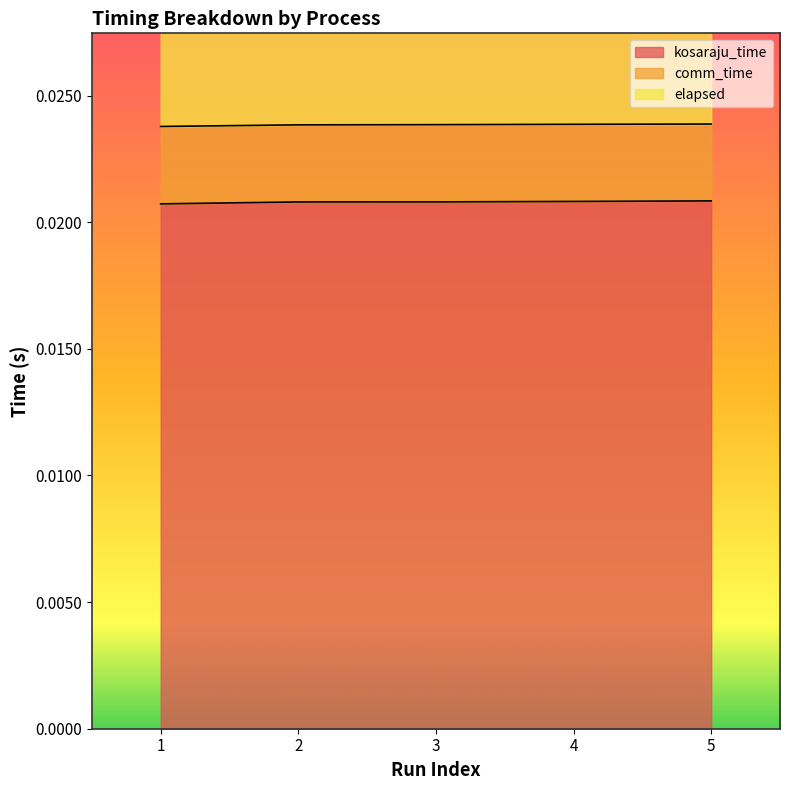

True or false: kosaraju_time and elapsed cross at least once.

False